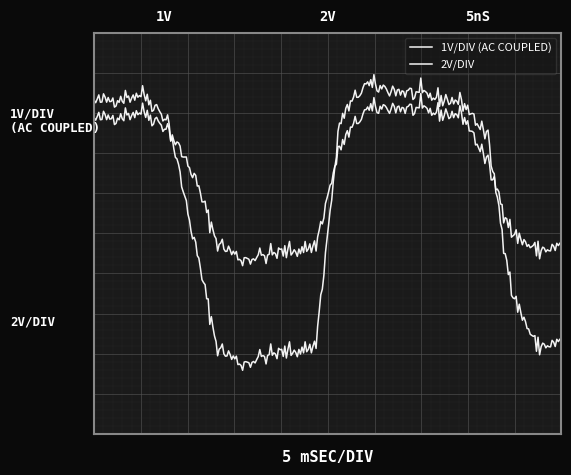

List the series in order of their overall mean, highest first.

1V/DIV (AC COUPLED), 2V/DIV